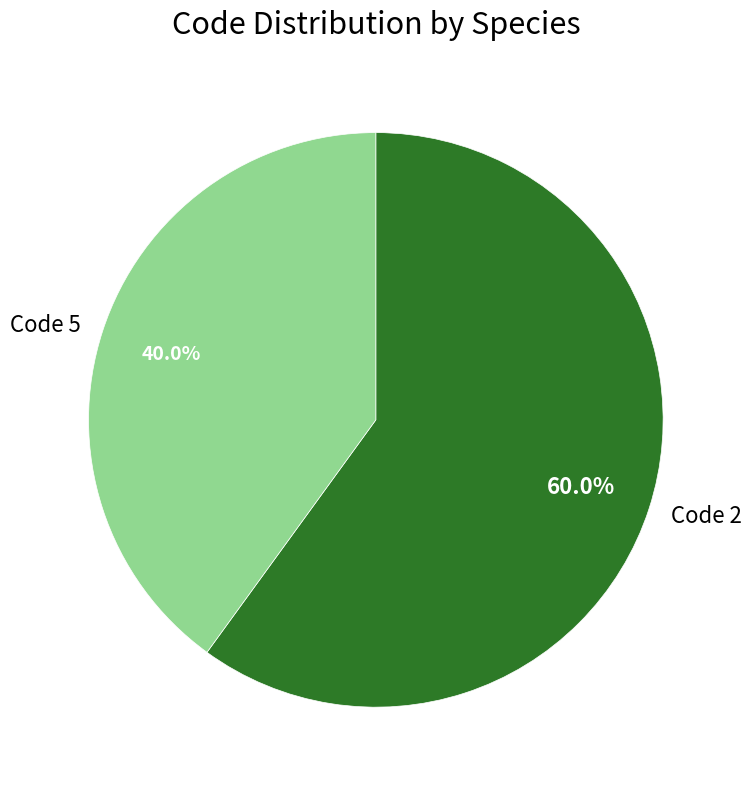

To the nearest percent, what is the difference between the largest and smallest slice percentages?

20%